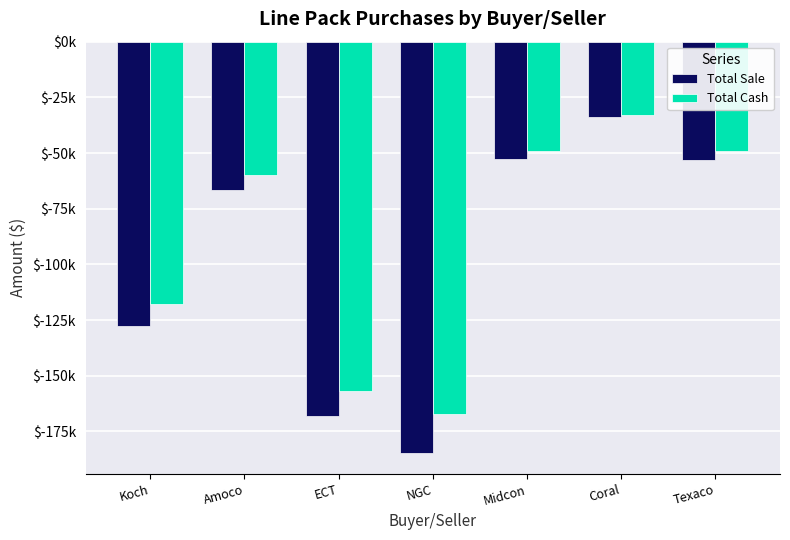

Between Coral and Texaco, which is larger?

Coral